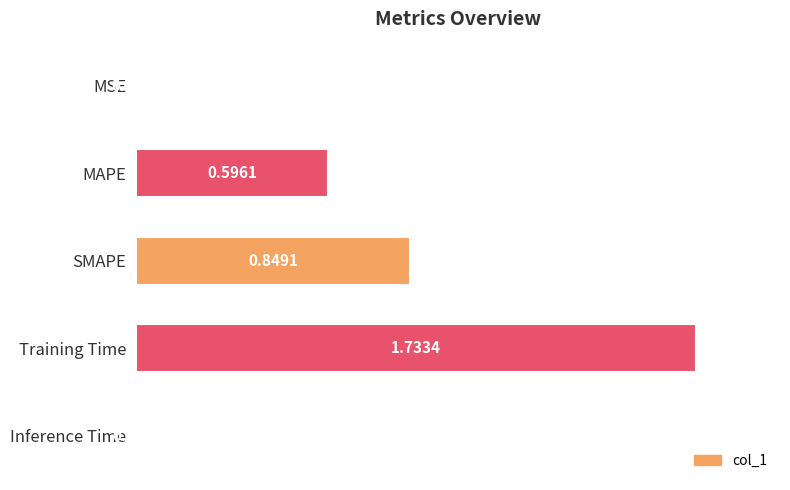

What is the sum of all values?

3.2